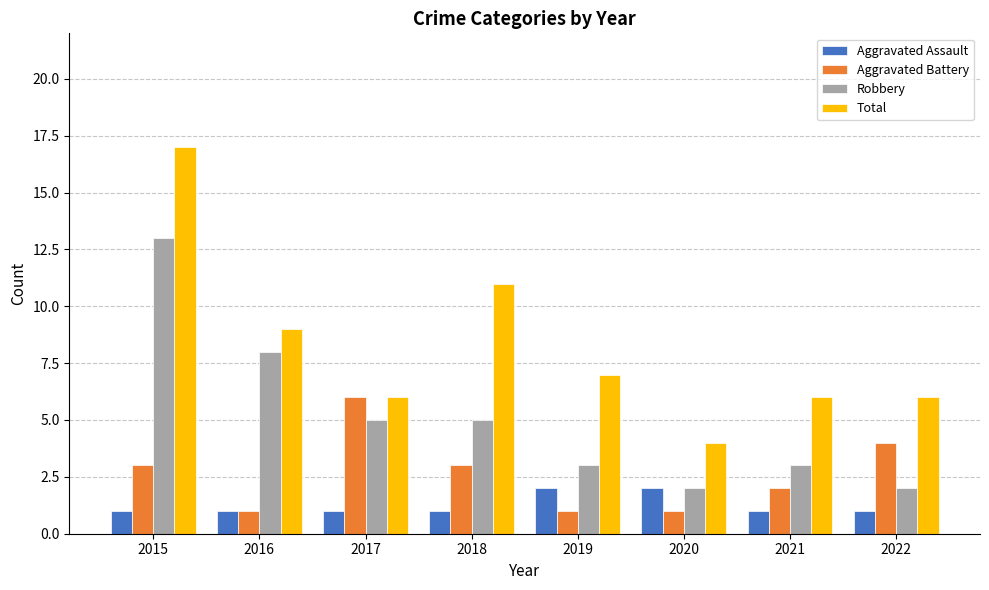

Reading left to right, extract all data points from this chart.

Aggravated Assault: 2015=1	2016=1	2017=1	2018=1	2019=2	2020=2	2021=1	2022=1
Aggravated Battery: 2015=3	2016=1	2017=6	2018=3	2019=1	2020=1	2021=2	2022=4
Robbery: 2015=13	2016=8	2017=5	2018=5	2019=3	2020=2	2021=3	2022=2
Total: 2015=17	2016=9	2017=6	2018=11	2019=7	2020=4	2021=6	2022=6